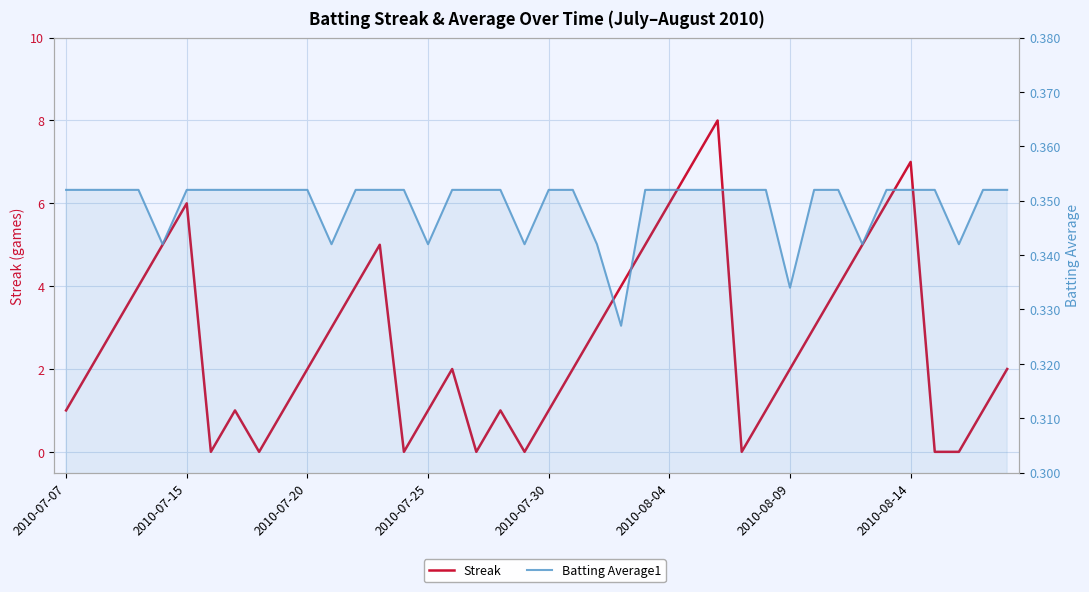

Count the Batting Average1 values in the range 0 to 1.

40